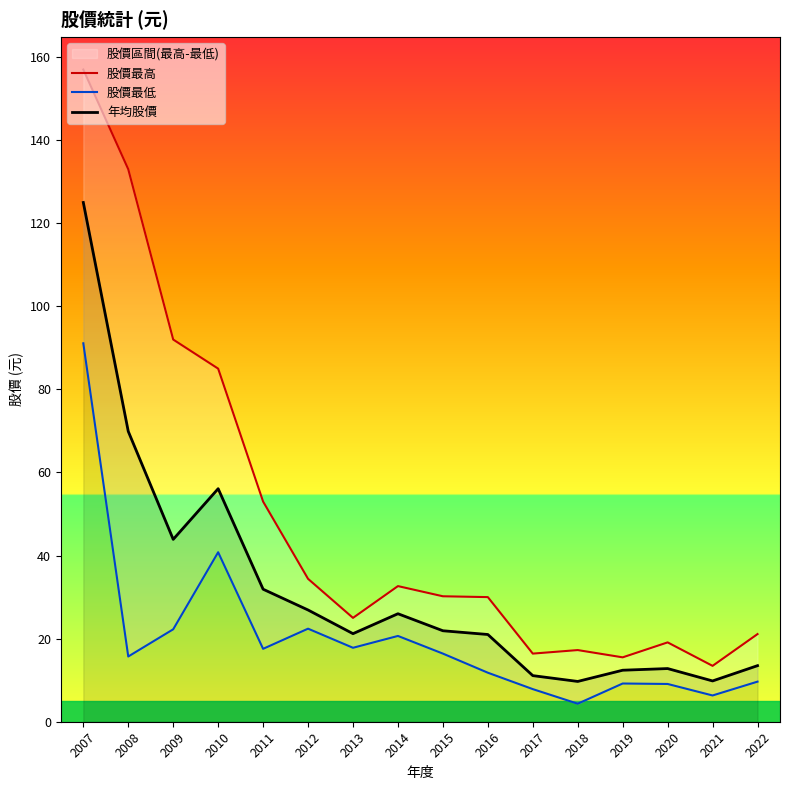

Rank the series at 2021 from lowest to highest value.

股價最低, 年均股價, 股價最高